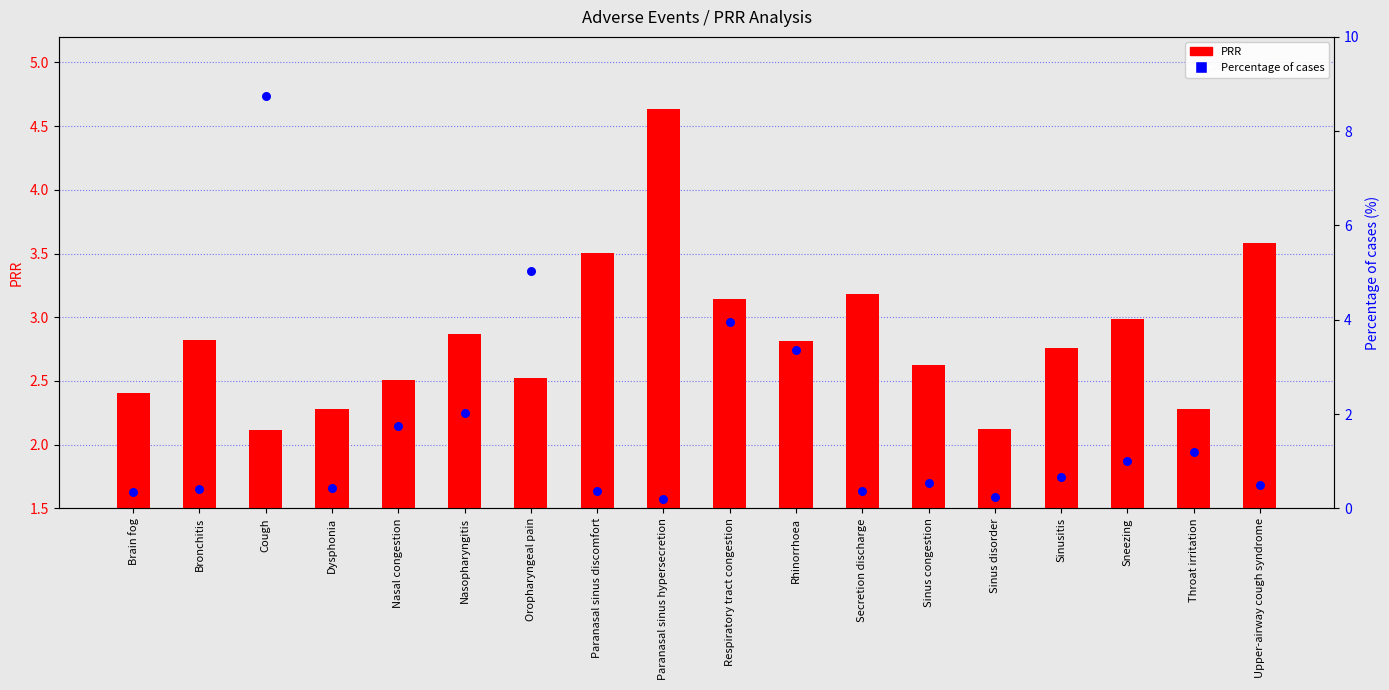

Which series has the largest total across all categories?

PRR